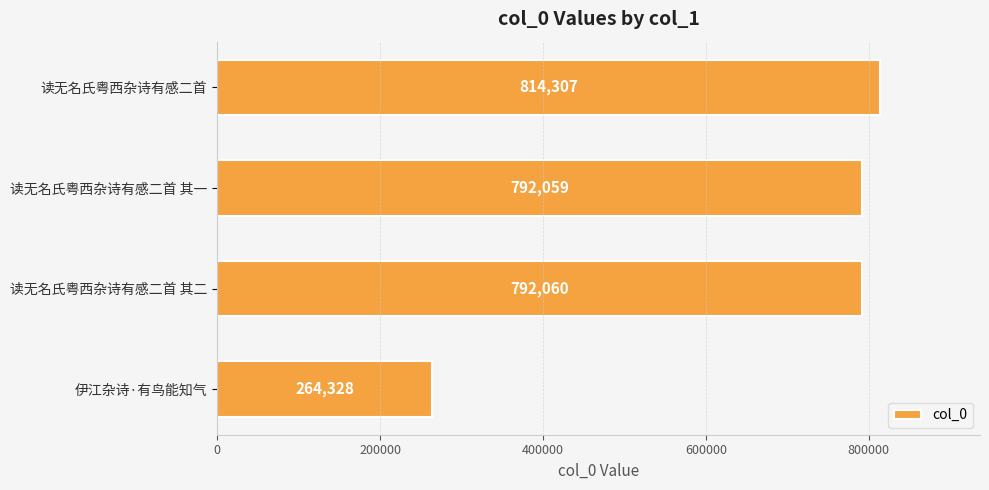

Rank the categories by value from highest to lowest.

读无名氏粤西杂诗有感二首, 读无名氏粤西杂诗有感二首 其二, 读无名氏粤西杂诗有感二首 其一, 伊江杂诗·有鸟能知气